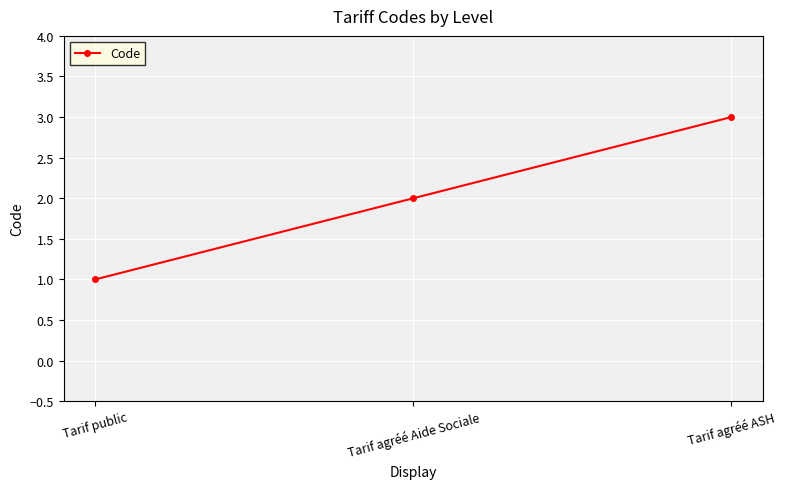

Does the chart have visible grid lines?

Yes